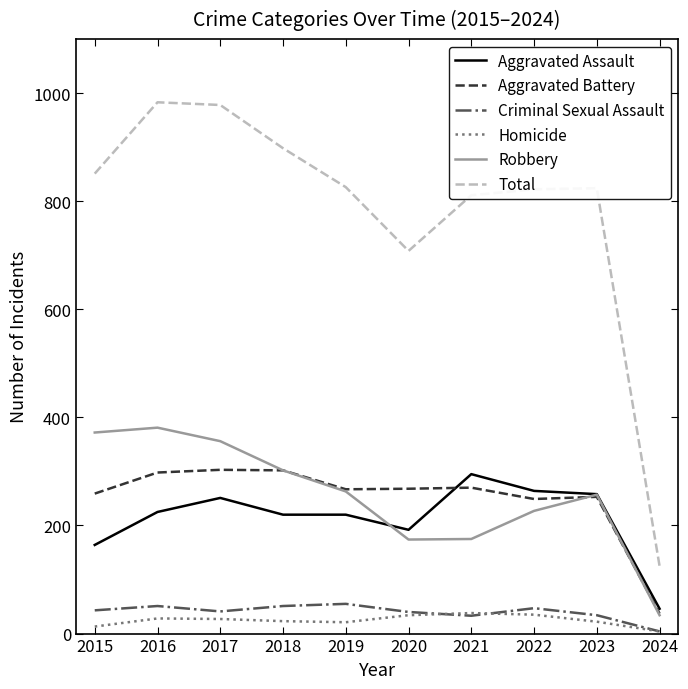

What is the difference between the second highest and second lowest values in the Robbery series?

198